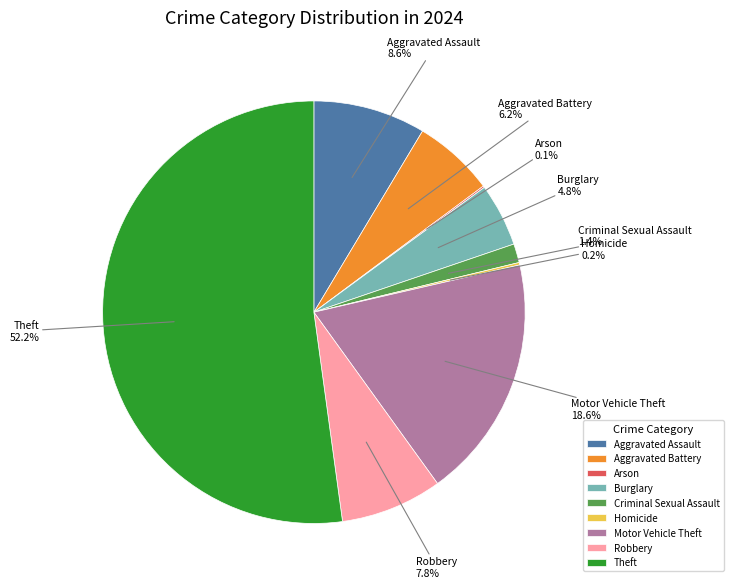

Which category has the biggest portion of the pie?

Theft